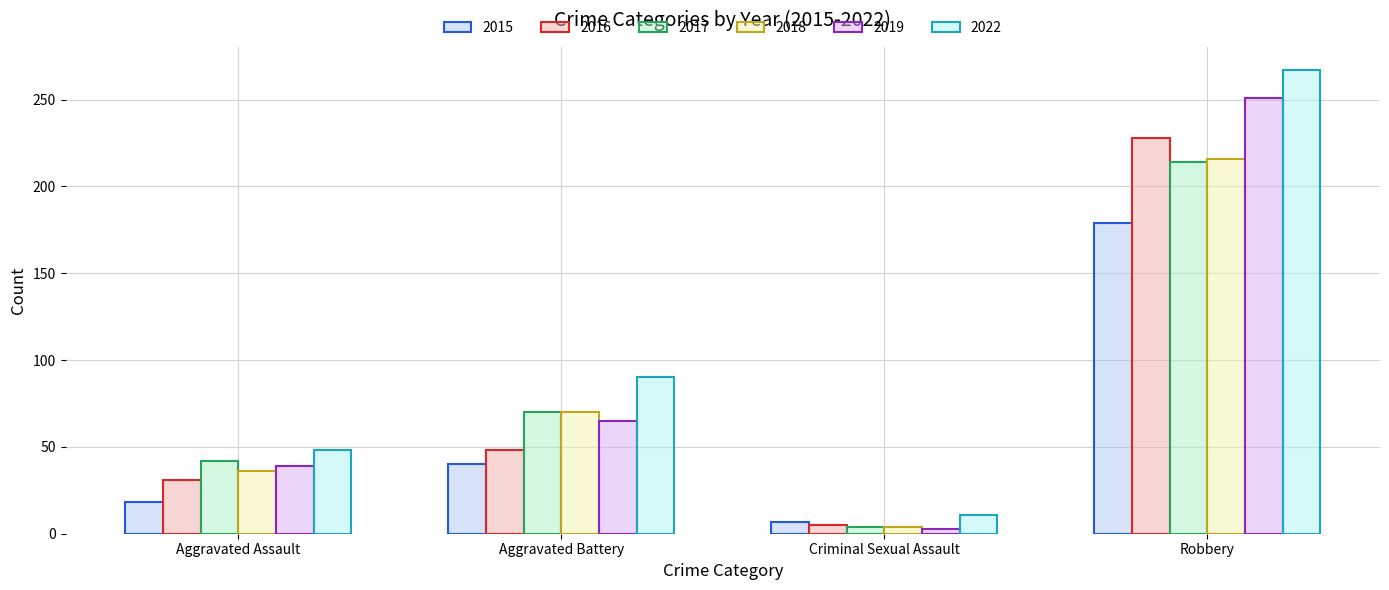

Reading left to right, list all the values displayed in this chart.

2015: Aggravated Assault=18	Aggravated Battery=40	Criminal Sexual Assault=7	Robbery=179
2016: Aggravated Assault=31	Aggravated Battery=48	Criminal Sexual Assault=5	Robbery=228
2017: Aggravated Assault=42	Aggravated Battery=70	Criminal Sexual Assault=4	Robbery=214
2018: Aggravated Assault=36	Aggravated Battery=70	Criminal Sexual Assault=4	Robbery=216
2019: Aggravated Assault=39	Aggravated Battery=65	Criminal Sexual Assault=3	Robbery=251
2022: Aggravated Assault=48	Aggravated Battery=90	Criminal Sexual Assault=11	Robbery=267